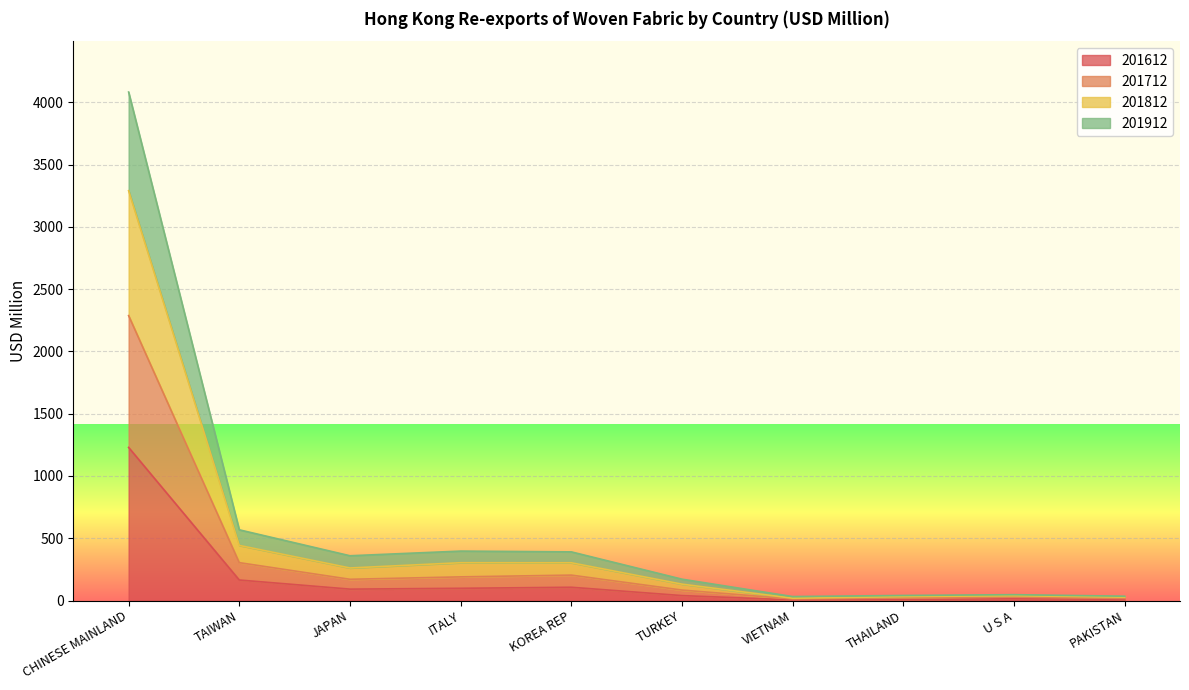

At which category is the sum across all series the highest?

CHINESE MAINLAND